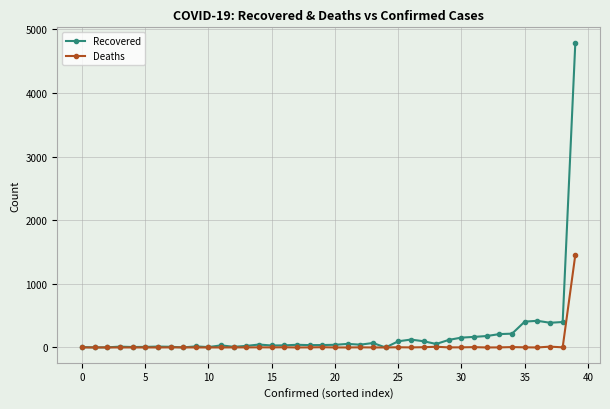

True or false: Deaths has more than 0 interior local peaks.

True